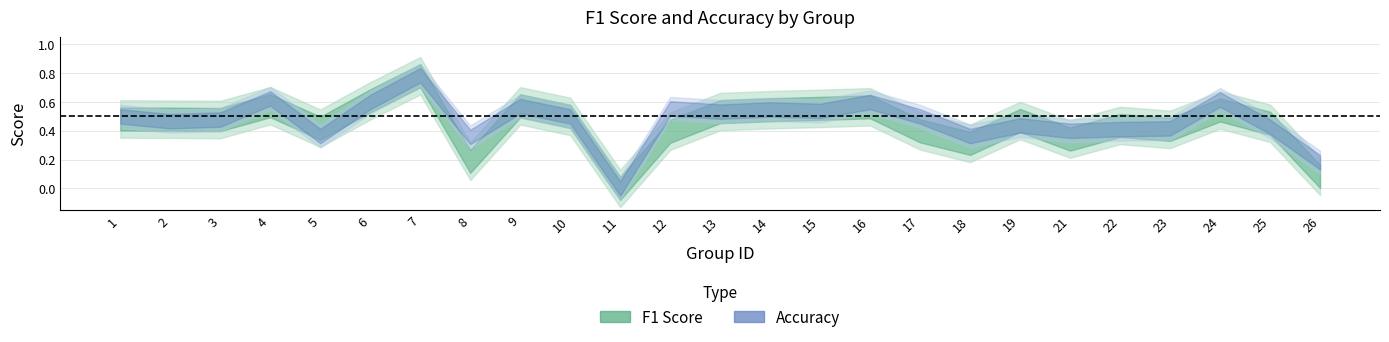

How many lines are shown in the chart?

2